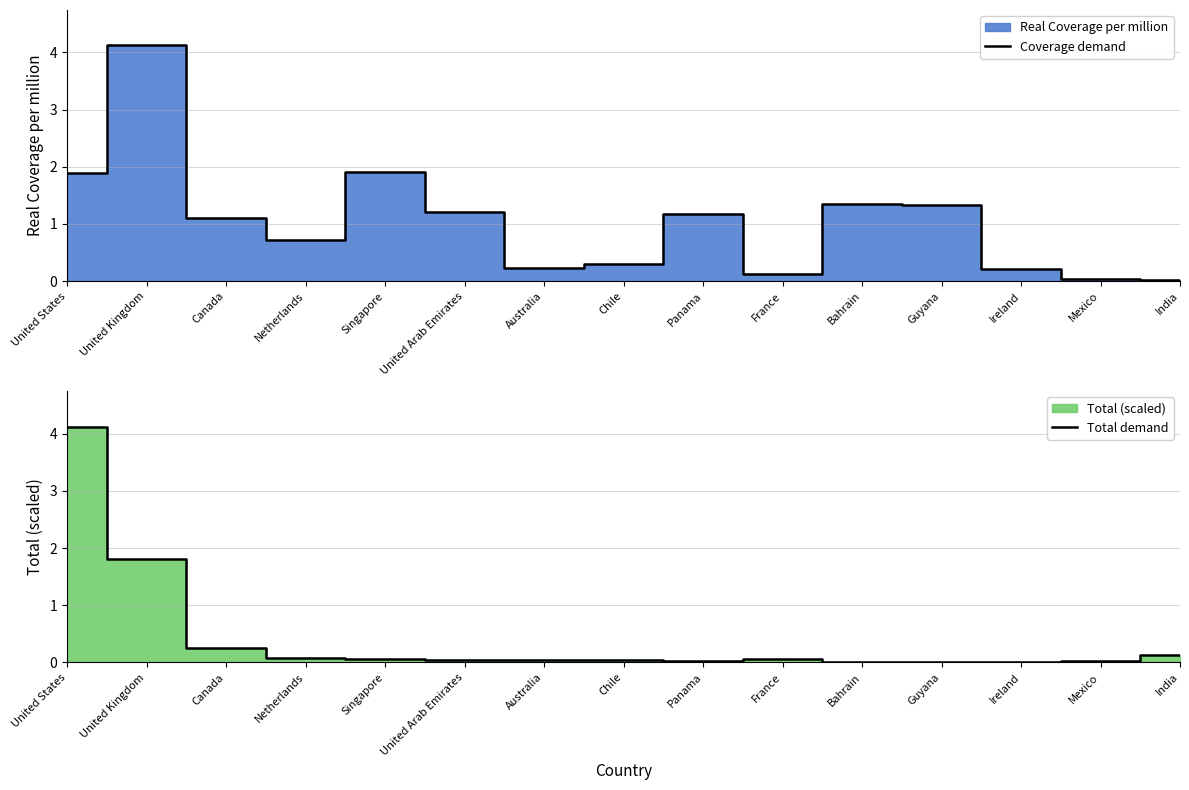

Where is Total demand nearest to the value 2?

United Kingdom